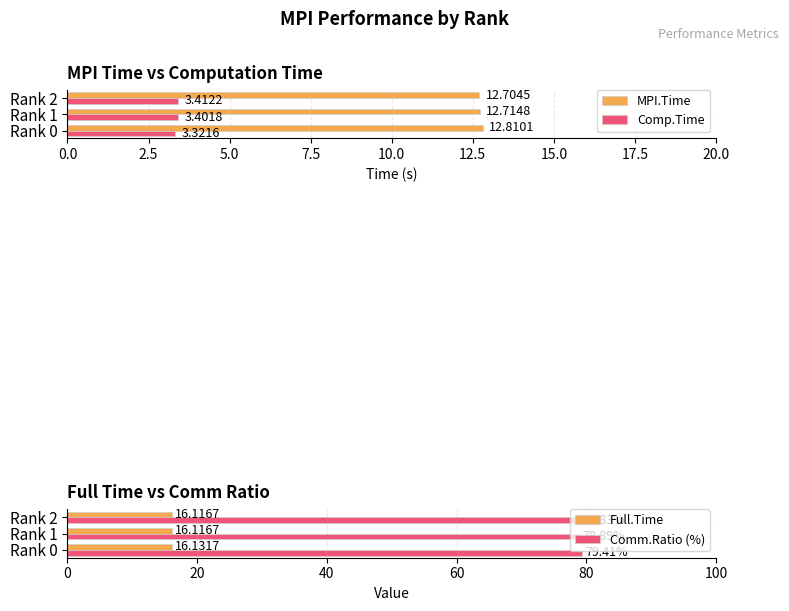

Which series has the widest spread of values?

Comm.Ratio (%)